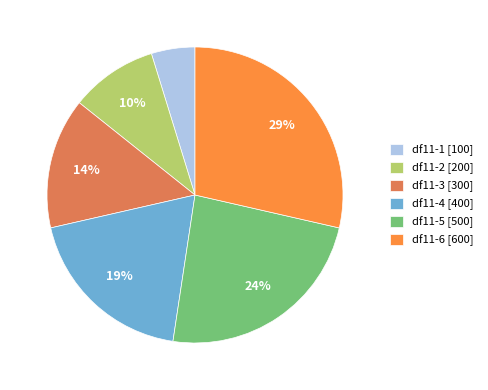

To the nearest percent, what portion does df11-6 represent?

29%